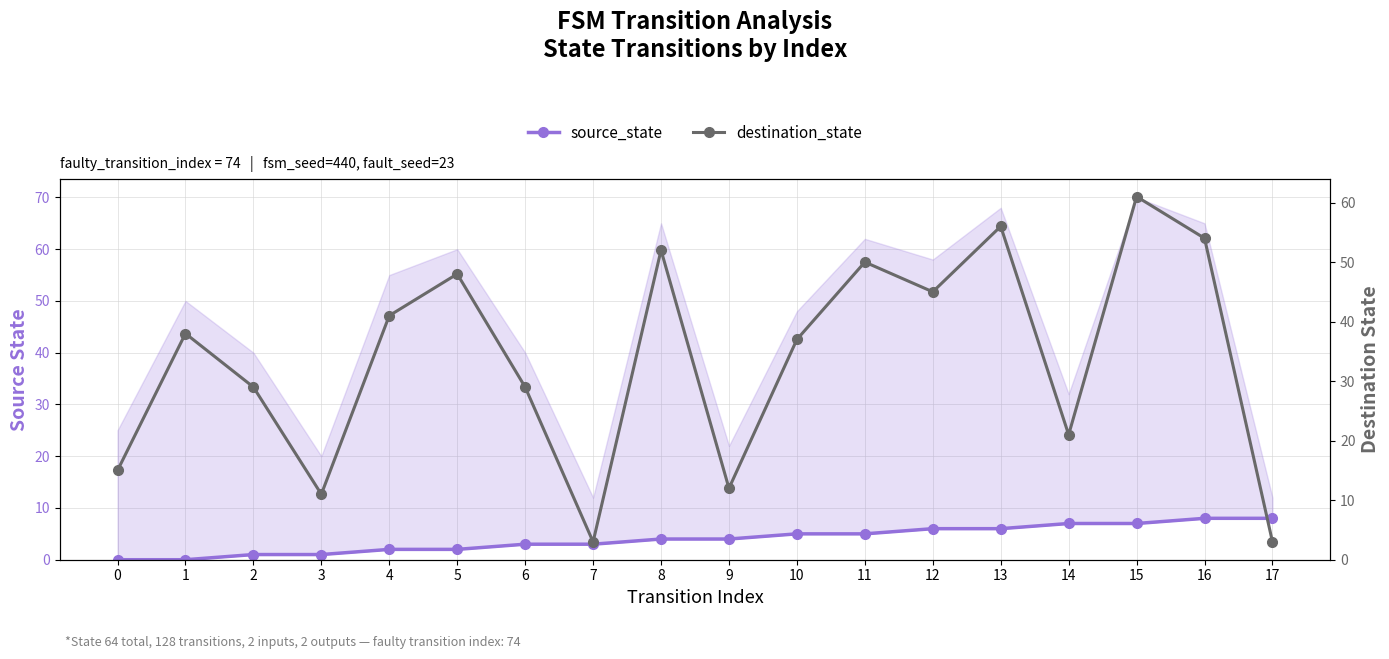

After their last crossing, which series has the higher values: source_state or destination_state?

source_state